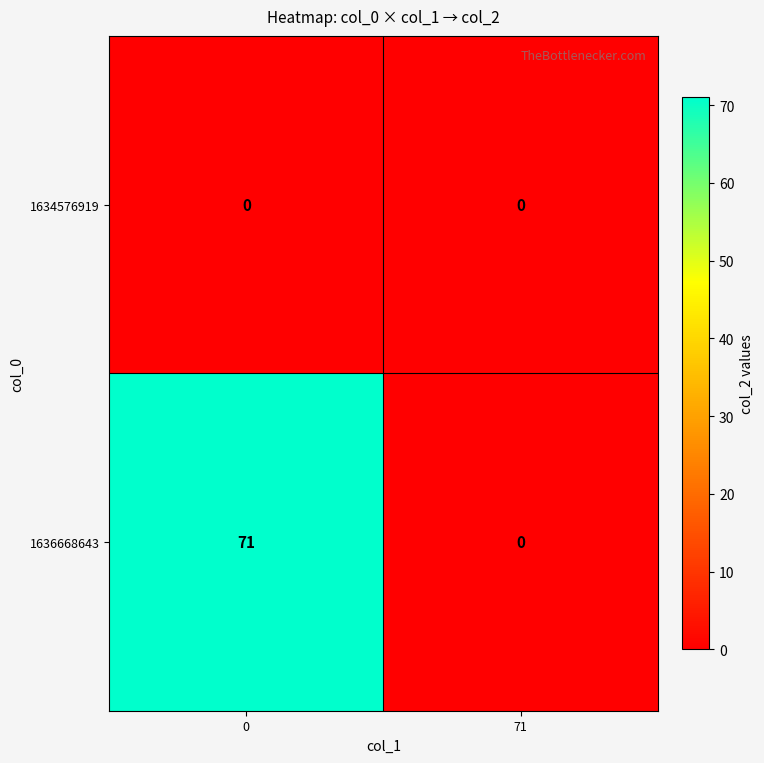

Which series has the widest spread of values?

1636668643